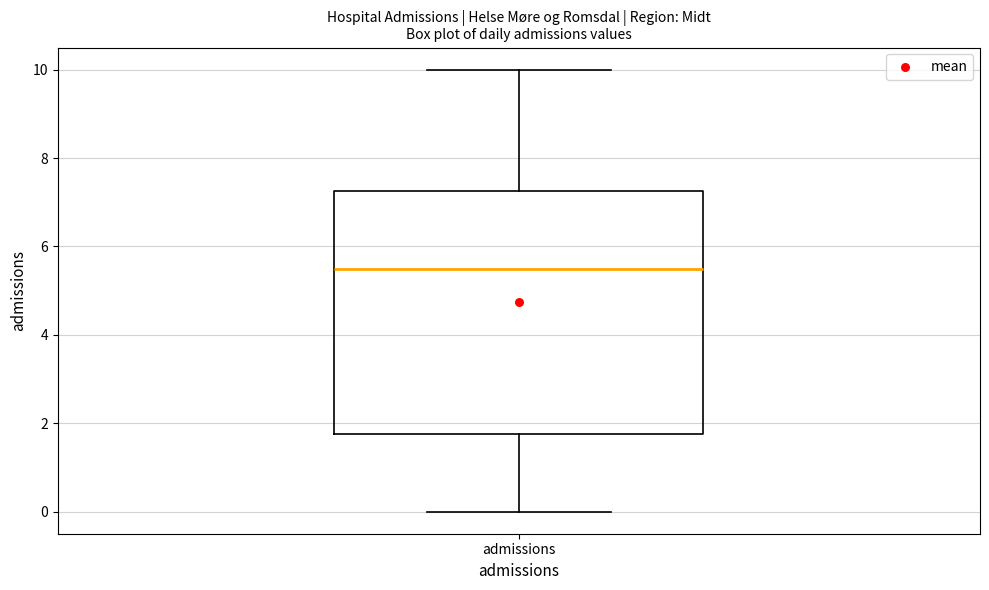

Transcribe this box plot: give where the median line is, the range the box spans, and where the two whiskers end, as read against the y-axis. The values are not printed on the chart, so give them approximately, as read against the axis.

median 5.6, box 1.8 to 7.2, whiskers 0.0 to 10.0